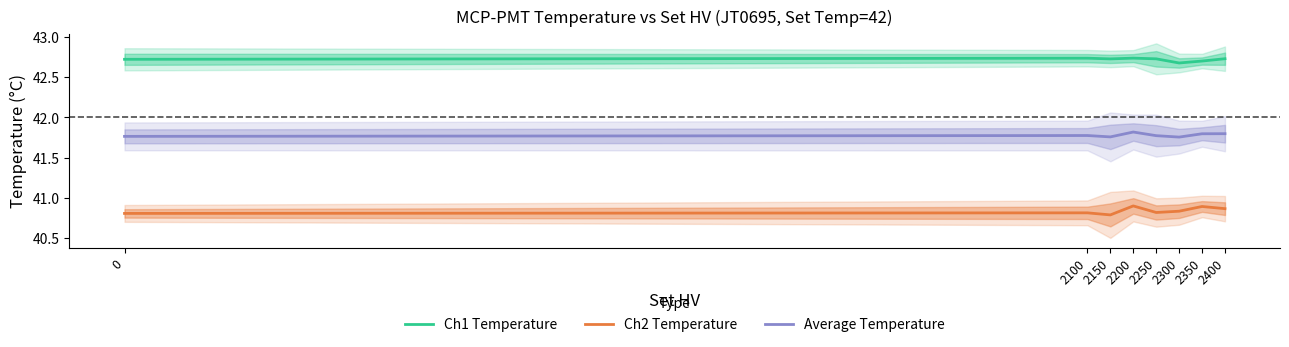

Count the Ch2 Temperature values in the range 40 to 41.

8